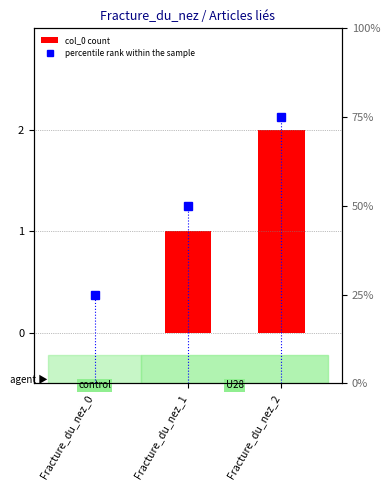

What is the average value of the col_0 count series?

1